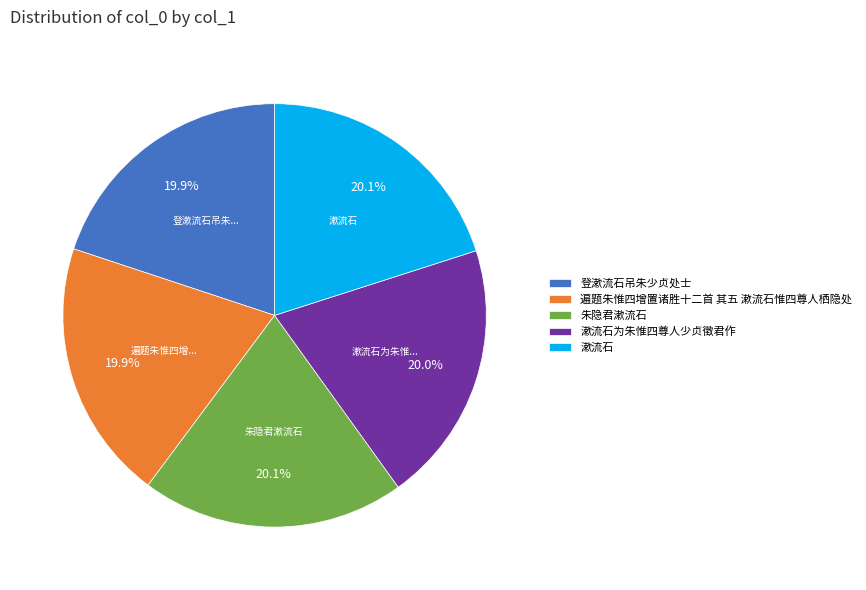

To the nearest percent, what percentage of the pie is 朱隐君漱流石?

20%